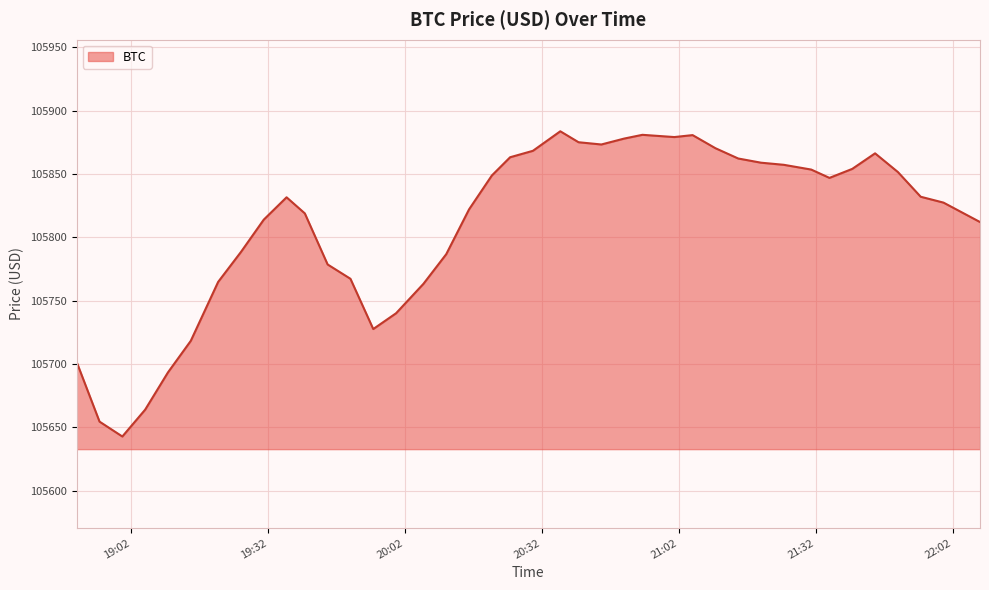

What is the greatest value displayed?

105883.8